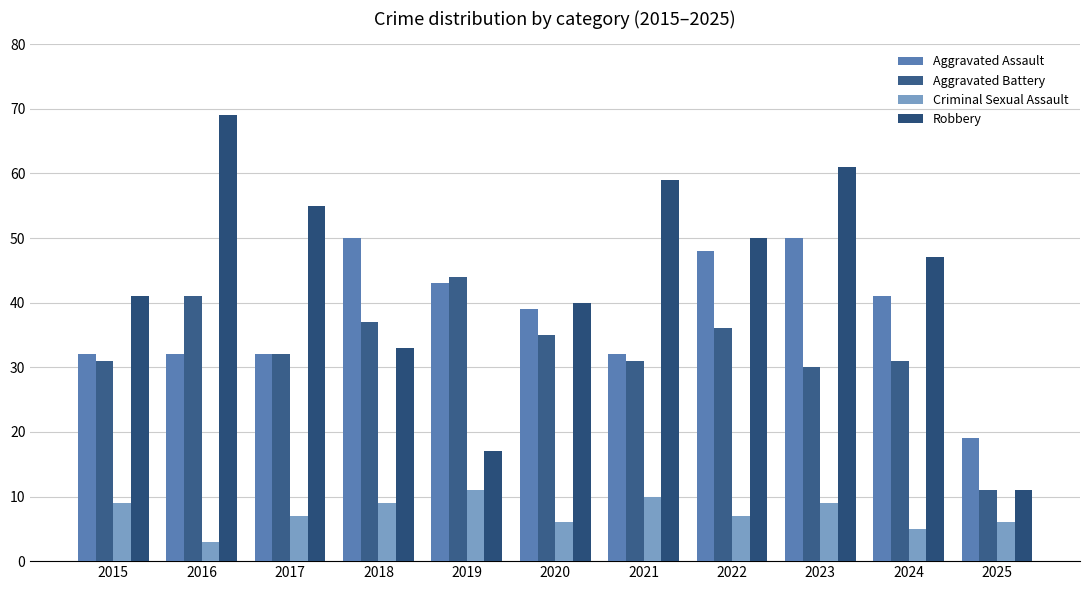

At which label does Aggravated Assault first exceed 39?

2018